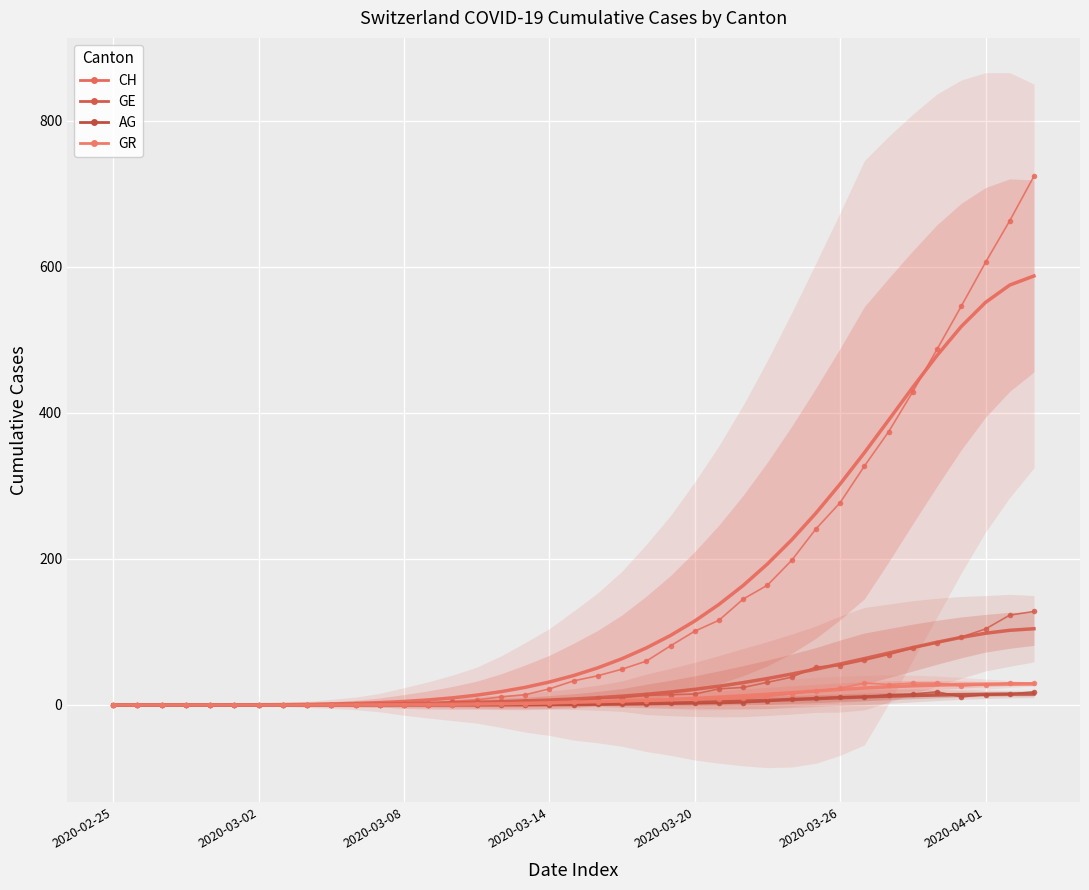

At which category is the sum across all series the highest?

38